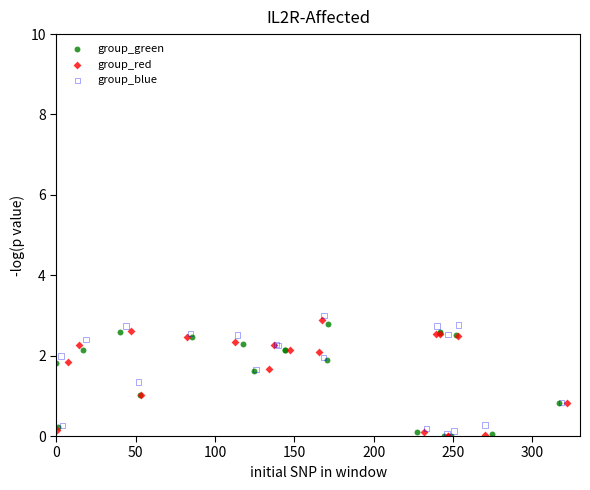

What are all the series names shown in the legend?

group_green, group_red, group_blue